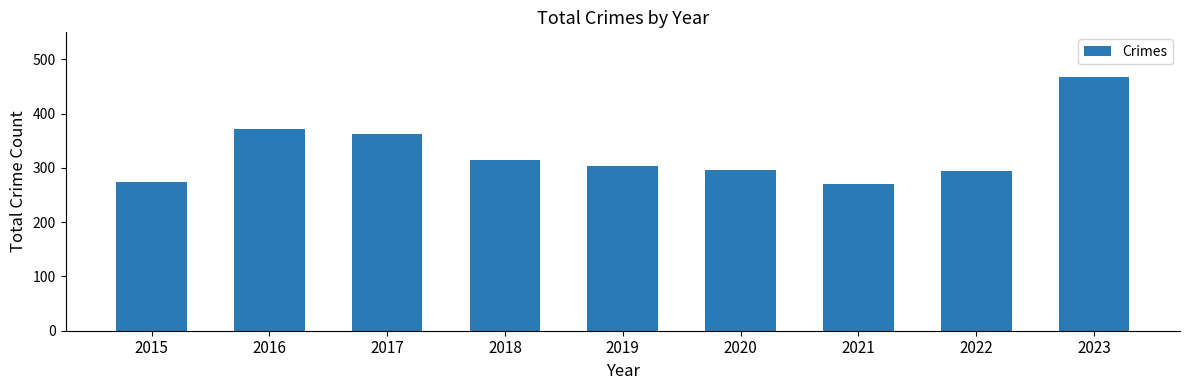

What is the change in value from 2018 to 2021?

-43